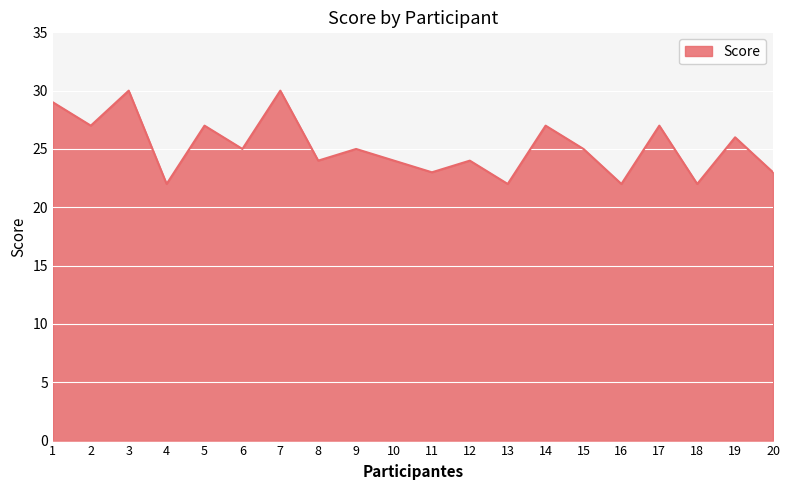

What is the greatest value displayed?

30